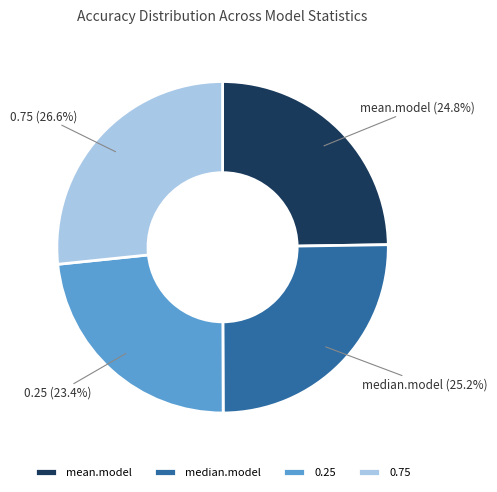

To the nearest percent, what portion does median.model represent?

25%